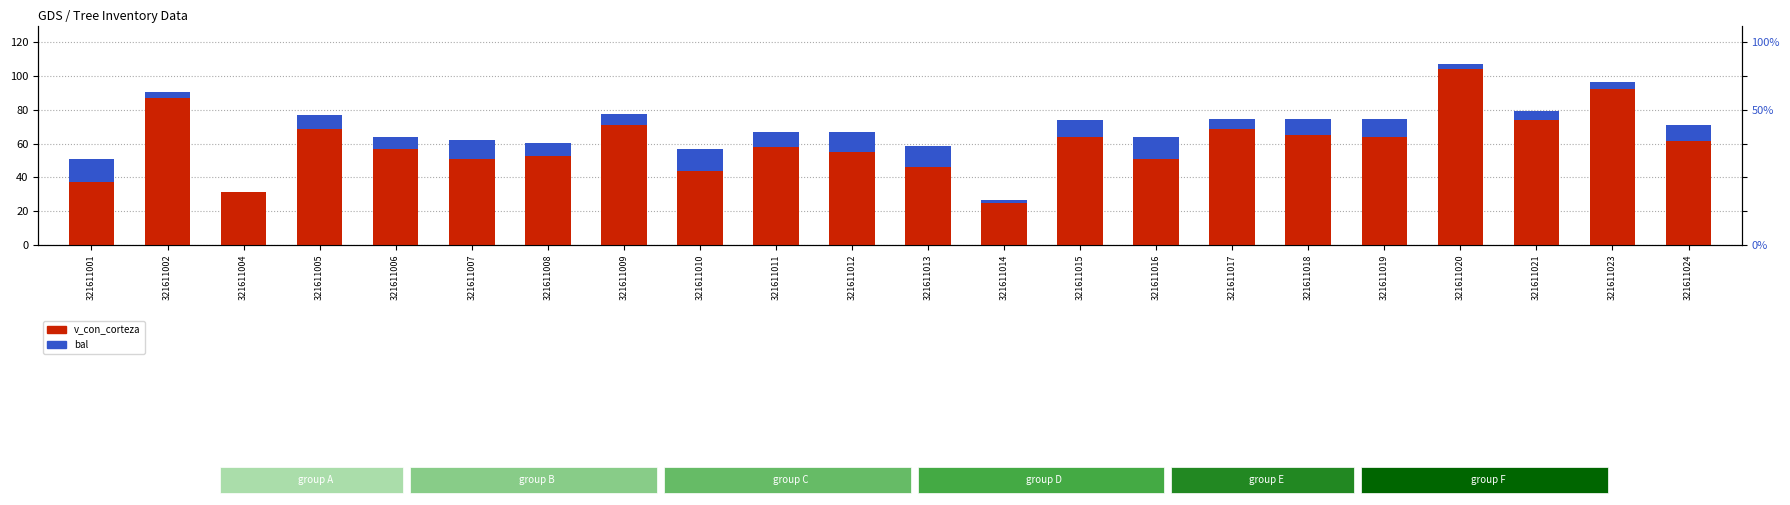

What is the value of the bal bar at the 7th from the left?

7.7